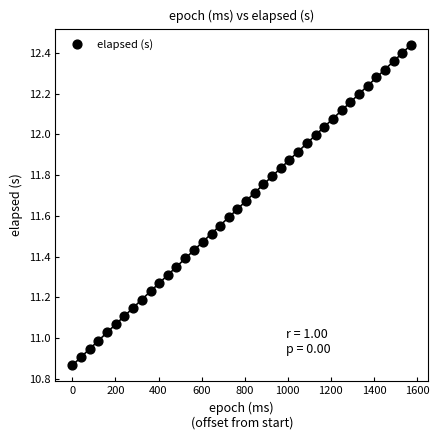

What is the range of X values (max minus min)?

1573.0